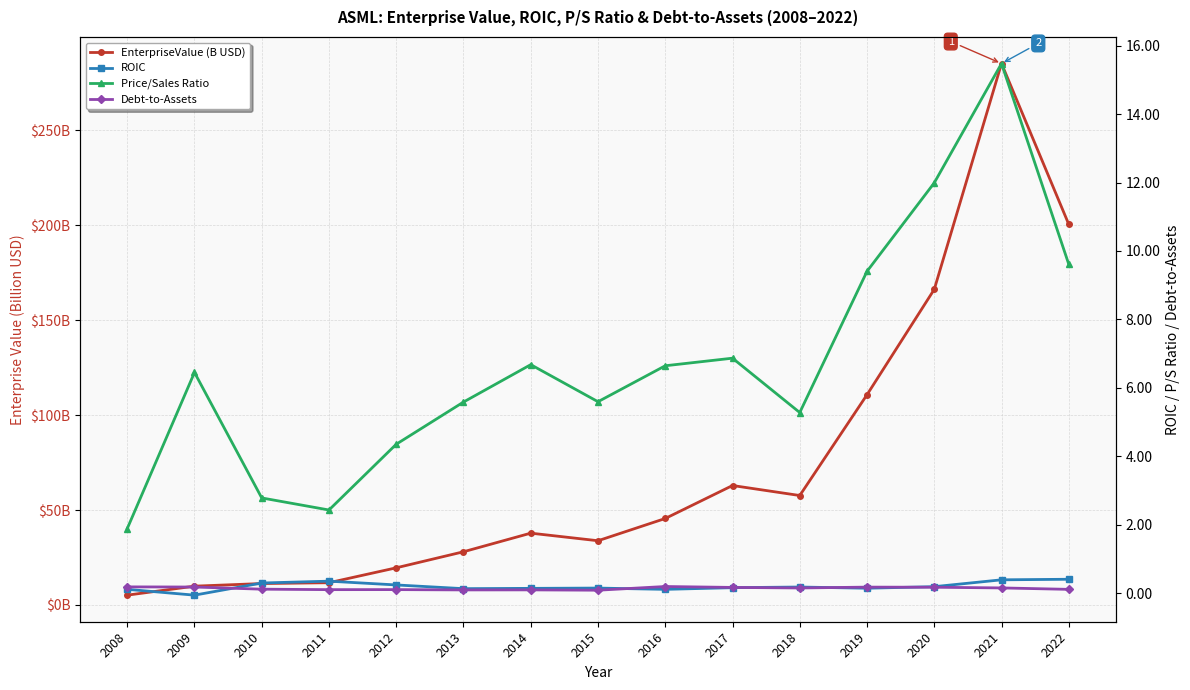

True or false: ROIC and EnterpriseValue (B USD) intersect in this chart.

False